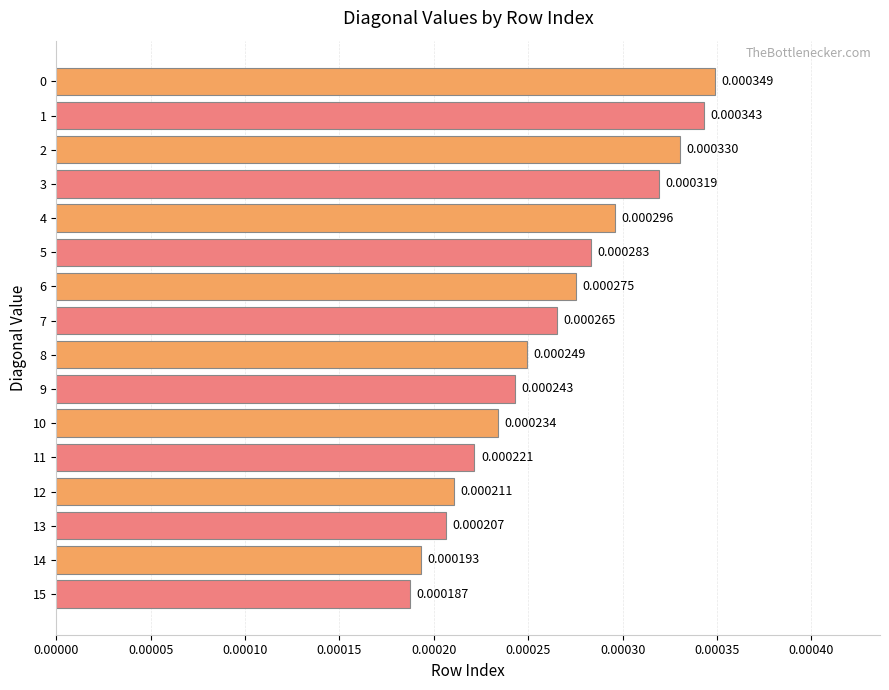

At which label is the value closest to 0?

15